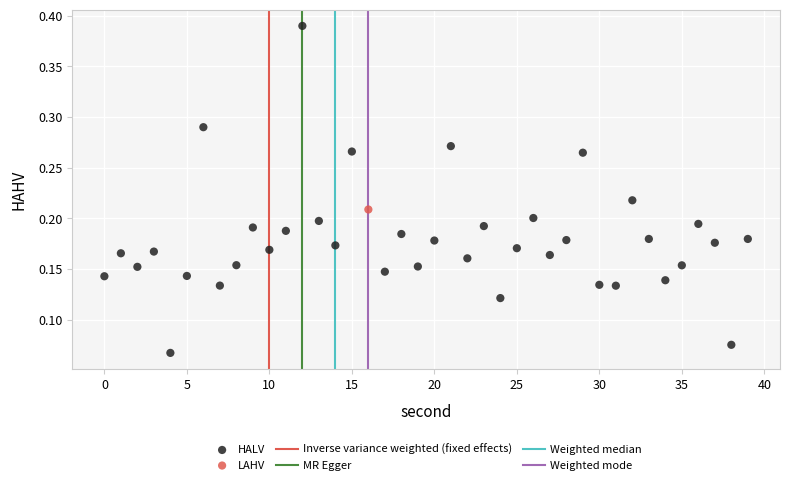

Which series contains the lowest Y value?

HALV